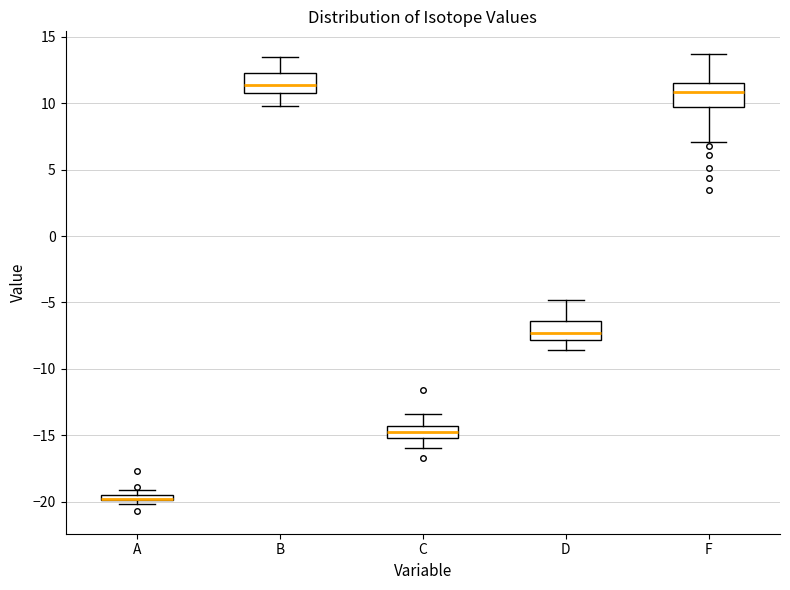

Where does the lower whisker of the box for C end on the y-axis? The values are not printed on the chart, so give them approximately, as read against the axis.

-16.0